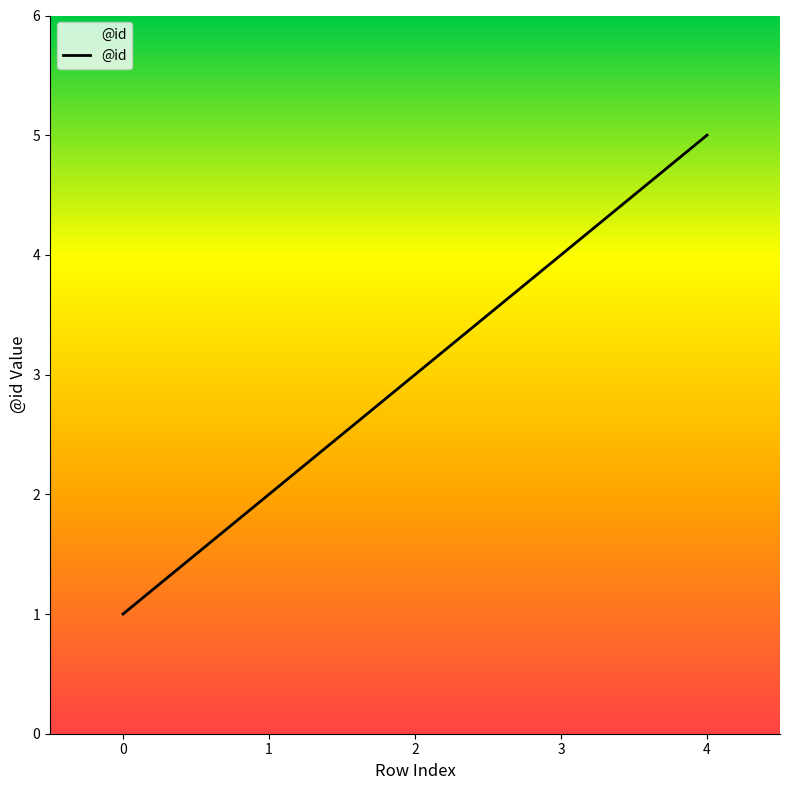

What is the smallest value displayed?

1